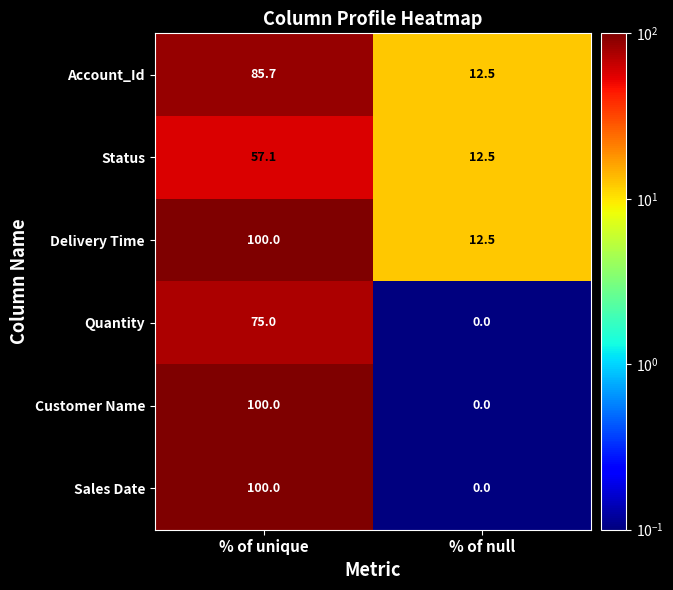

The value of Quantity at % of unique is 75.0. True or false?

True